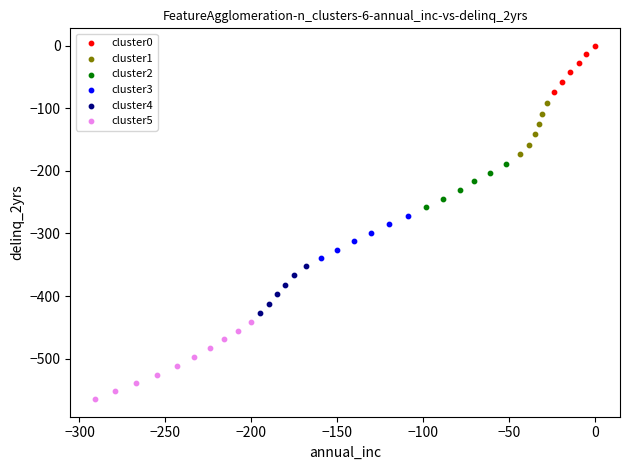

Which series reaches the maximum Y coordinate?

cluster0